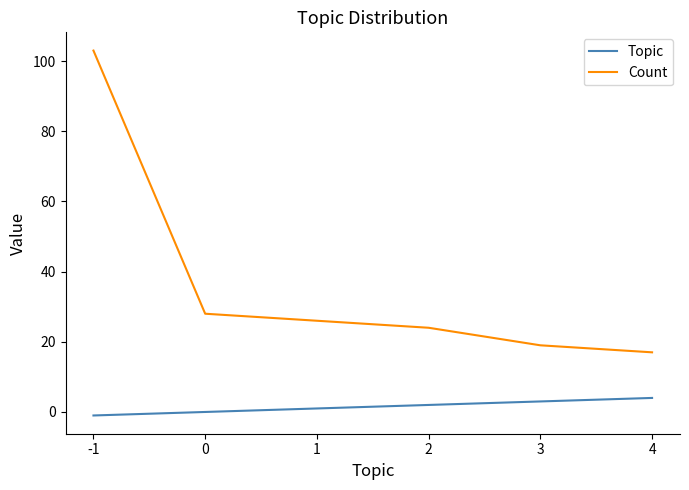

Which series has the widest spread of values?

Count